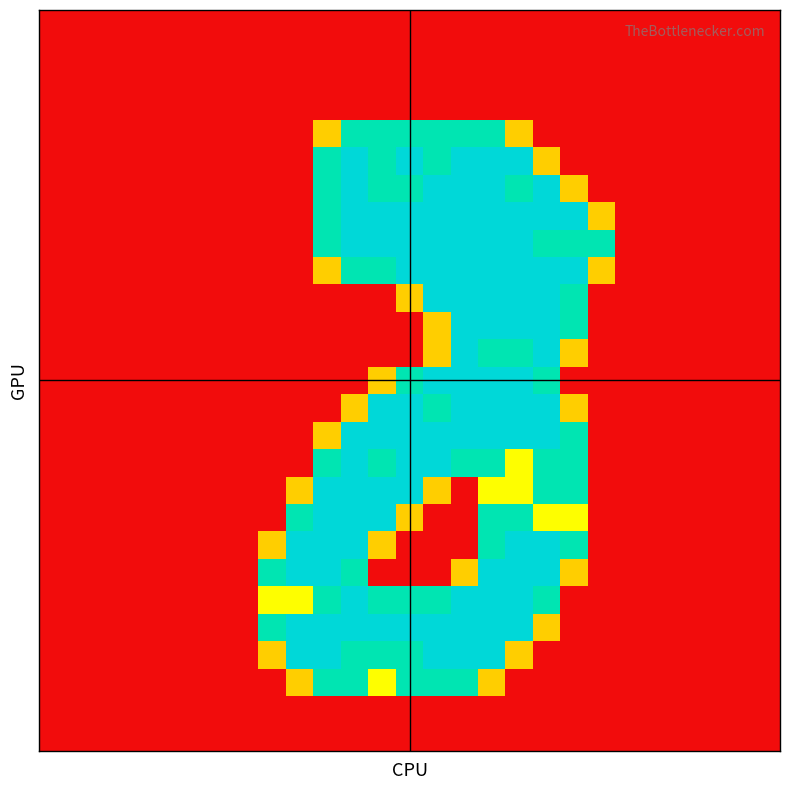

At which category is the sum across all series the highest?

16